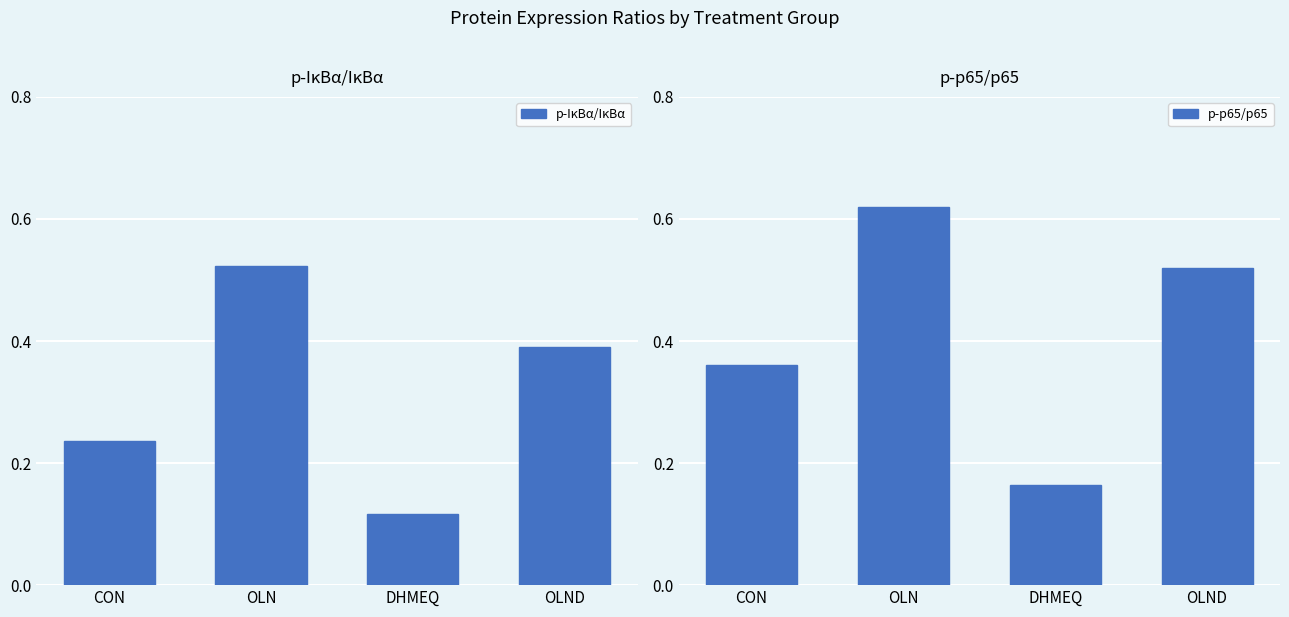

Is it true that p-p65/p65 equals 0.6 at OLN?

True